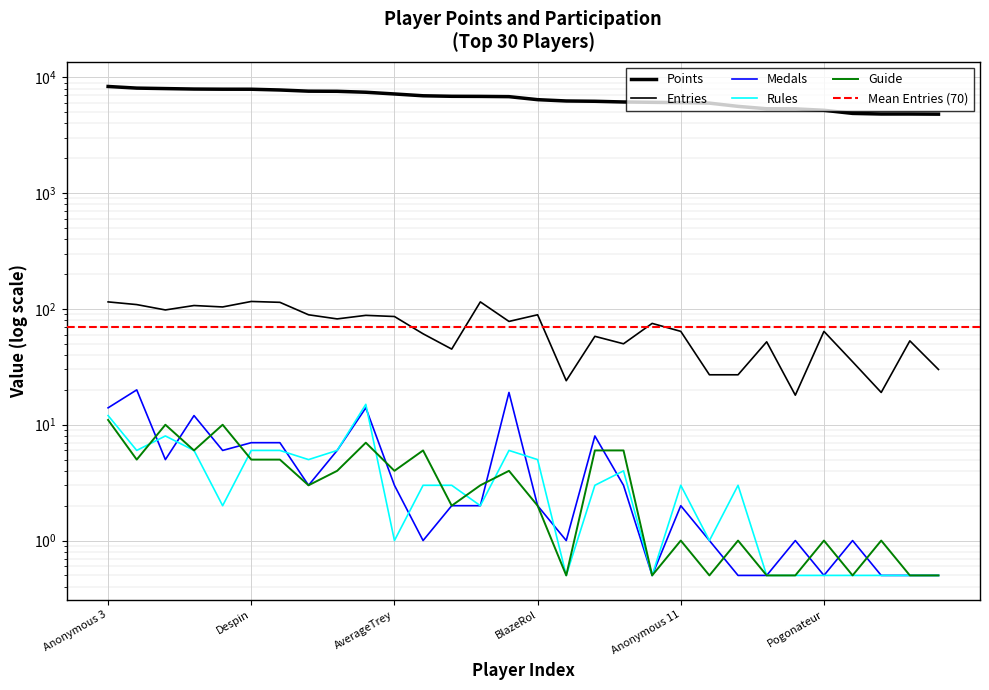

Between Skitch and RSW, which series saw the biggest shift?

Points